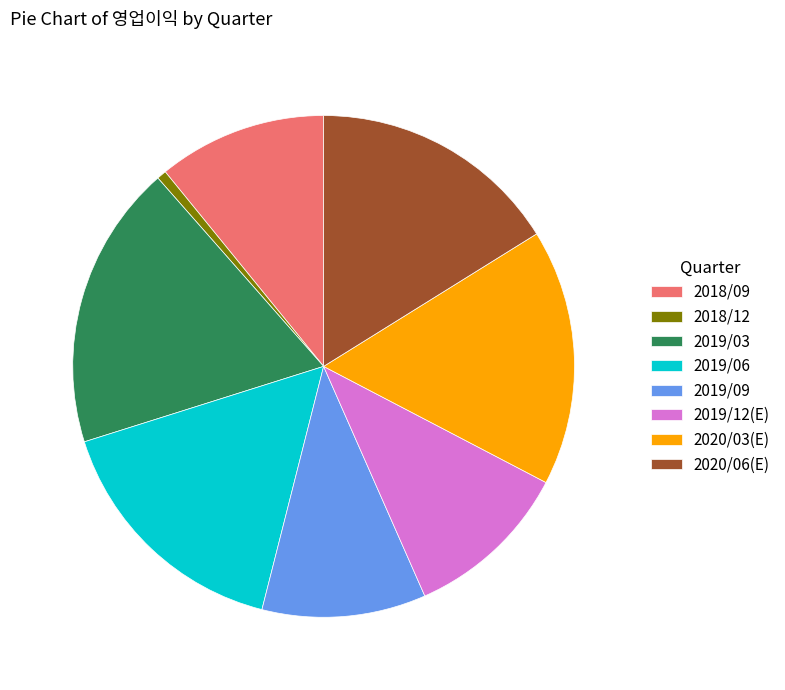

Which has a higher value, 2019/06 or 2019/03?

2019/03